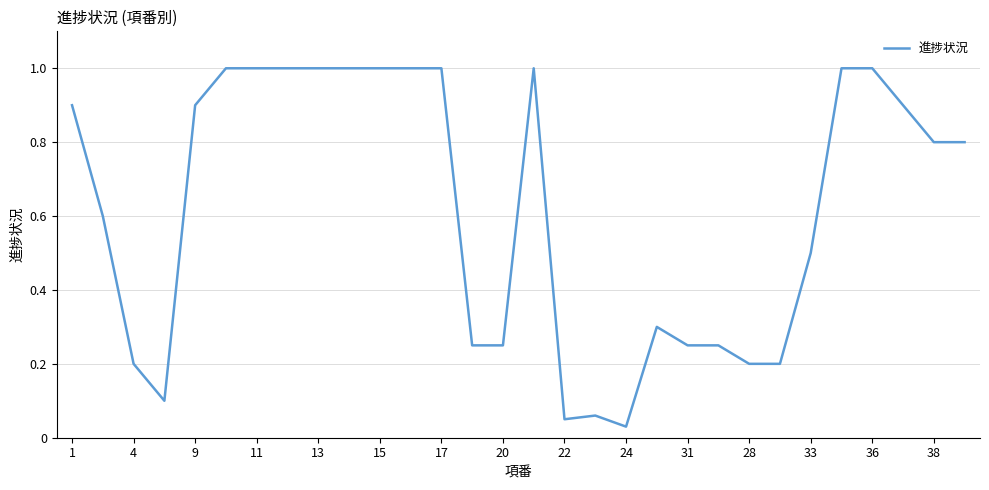

What is the maximum value shown in the chart?

1.0